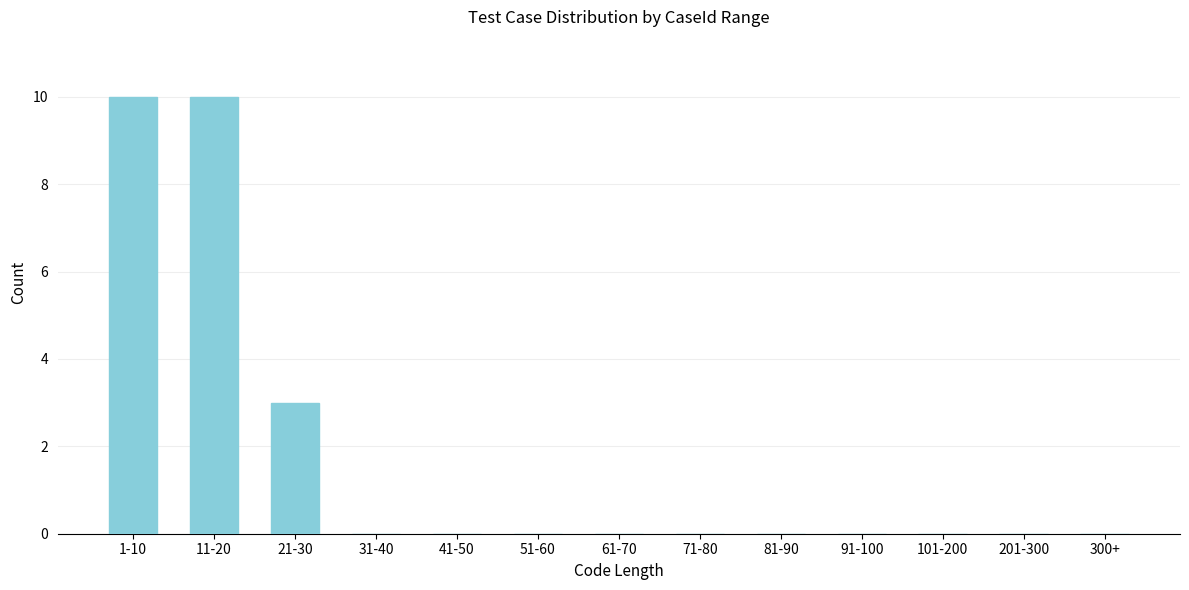

Reading left to right, extract all data points from this chart.

1-10=10	11-20=10	21-30=3	31-40=0	41-50=0	51-60=0	61-70=0	71-80=0	81-90=0	91-100=0	101-200=0	201-300=0	300+=0